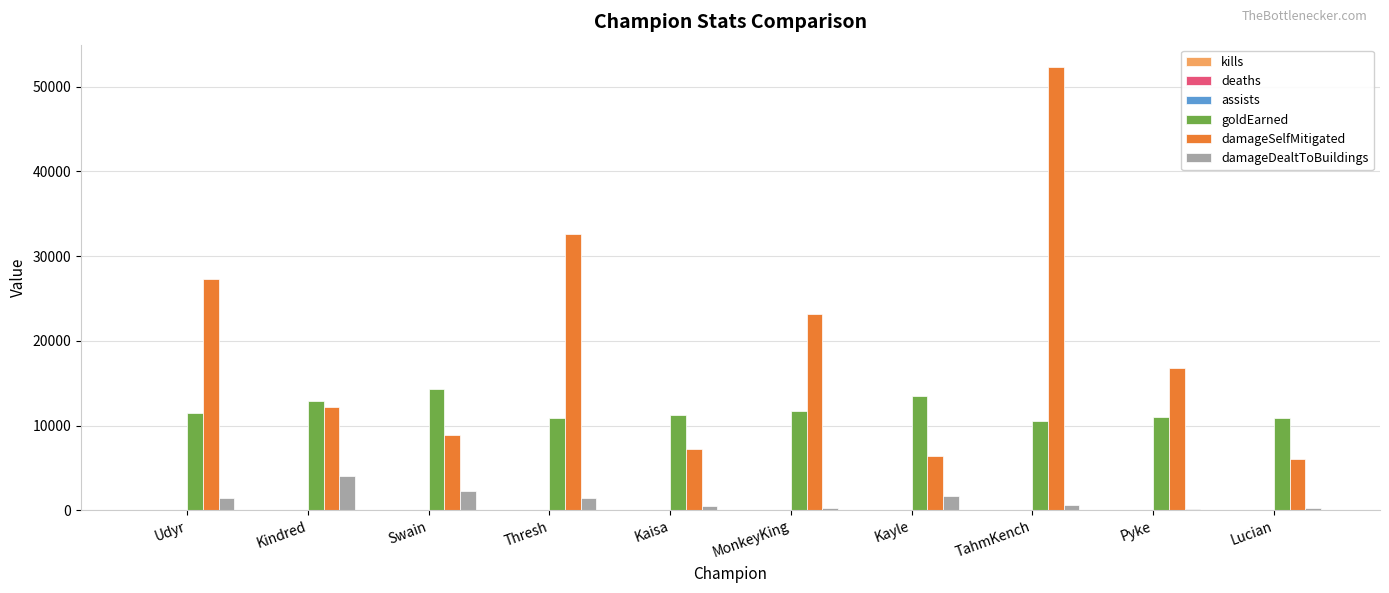

What is the spread (max minus min) of values at TahmKench?

52341